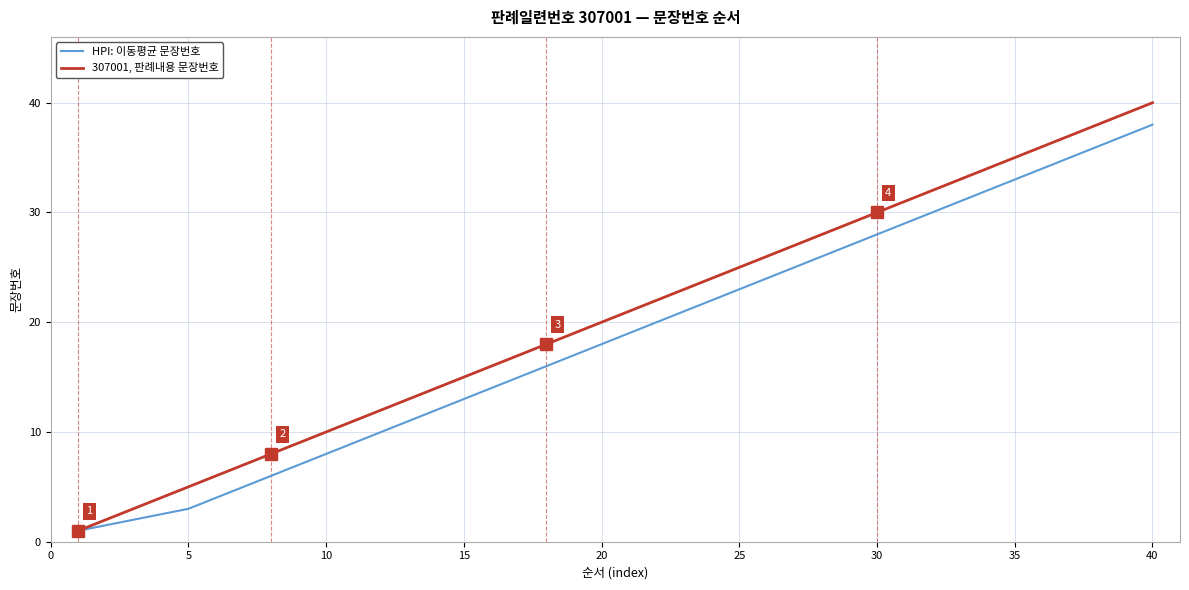

Which series has the widest spread of values?

307001, 판례내용 문장번호